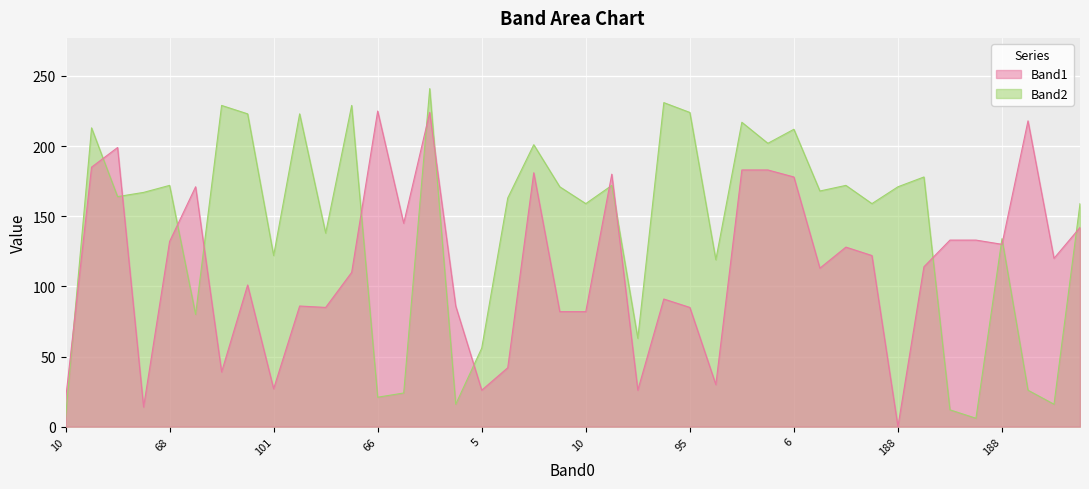

Is the value of Band1 at 5 greater than the value of Band2 at 39?

No